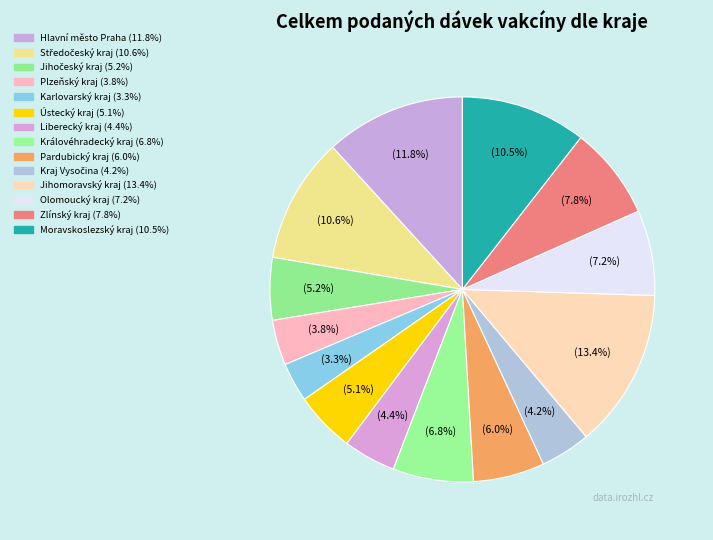

Between Liberecký kraj and Hlavní město Praha, which is larger?

Hlavní město Praha